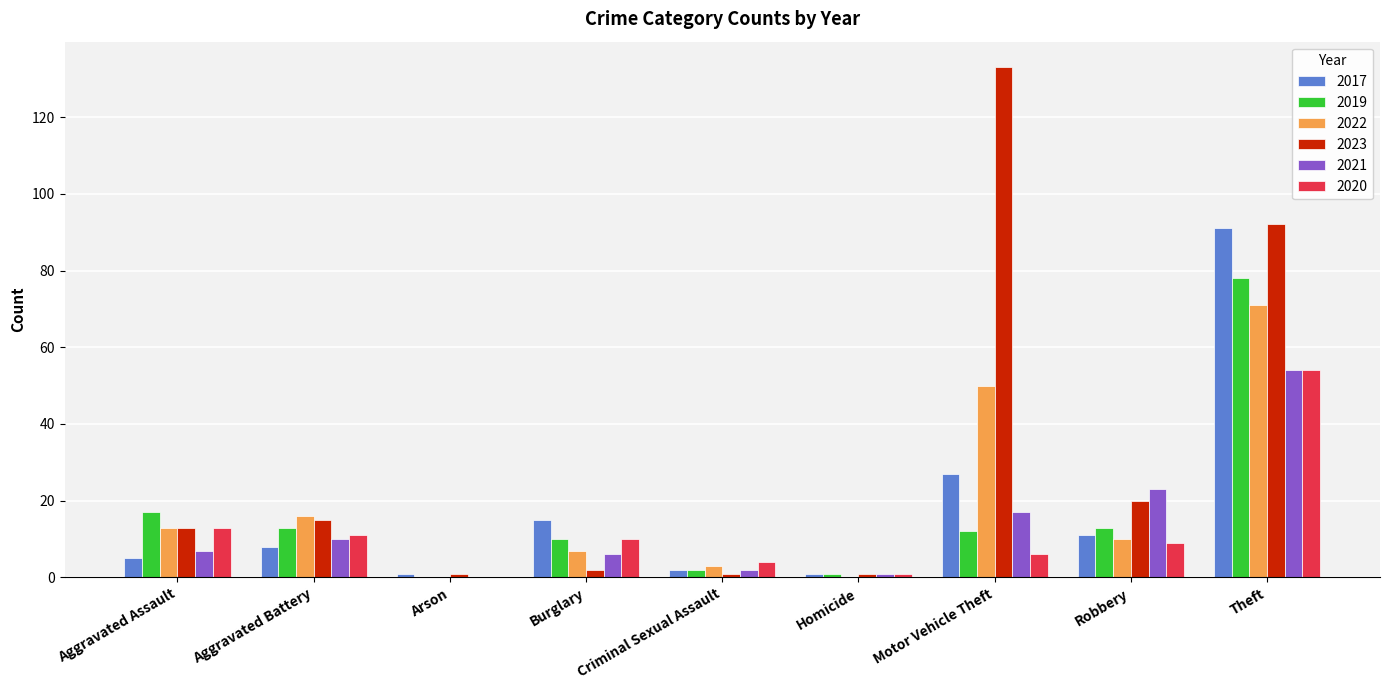

What is the sum of all 2021 values?

120